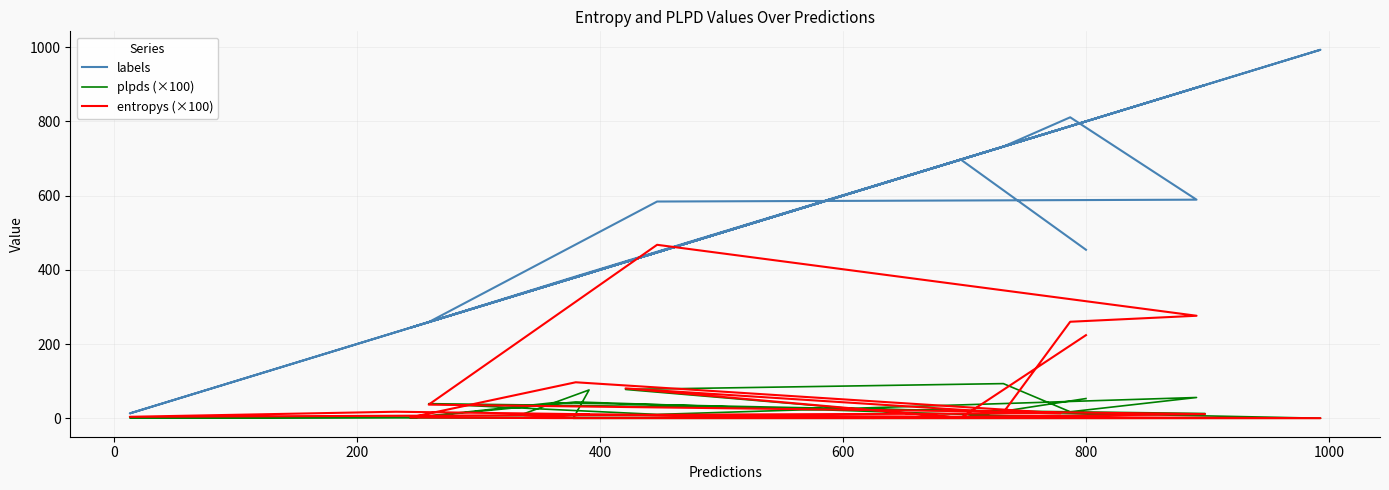

At which category does plpds (×100) reach its first local valley?

200